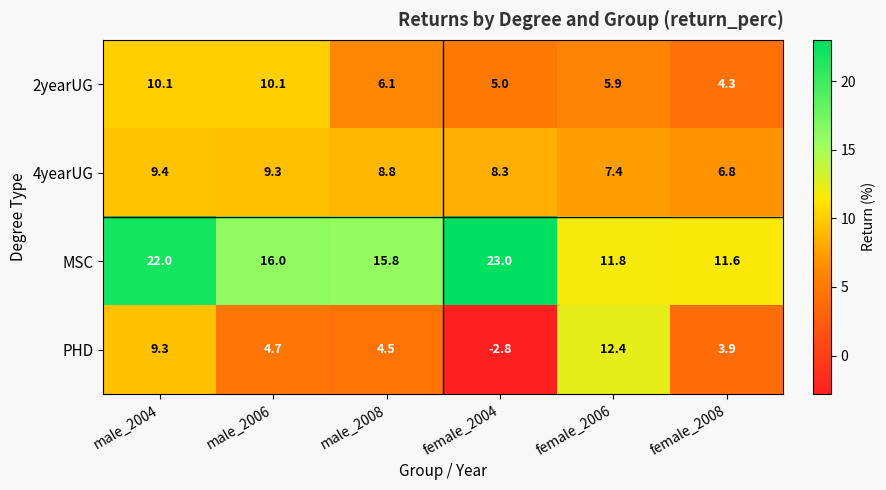

What is the total value across all series at female_2006?

37.5